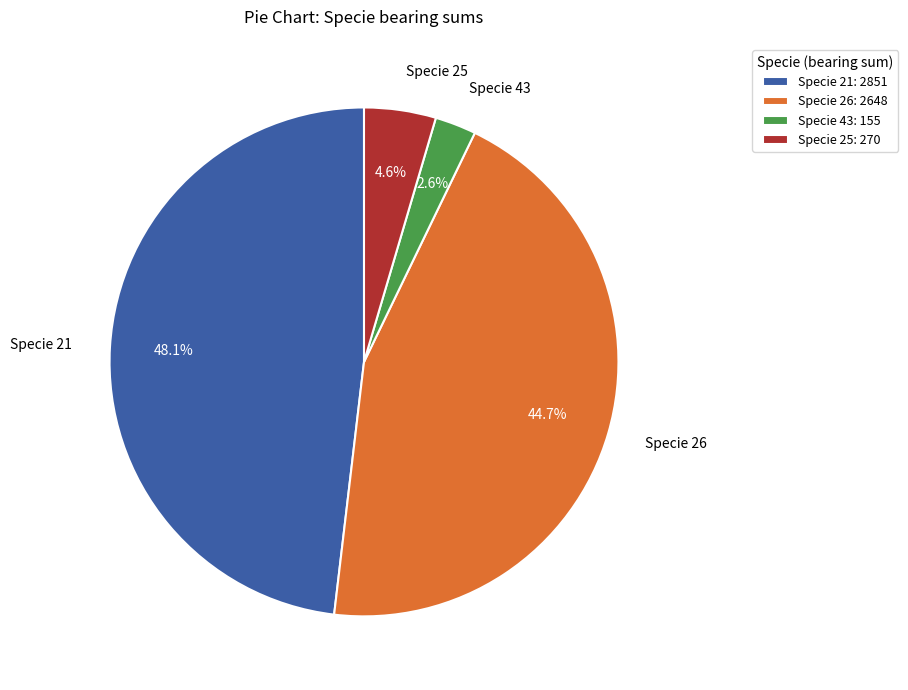

Is there a majority slice in this chart?

No